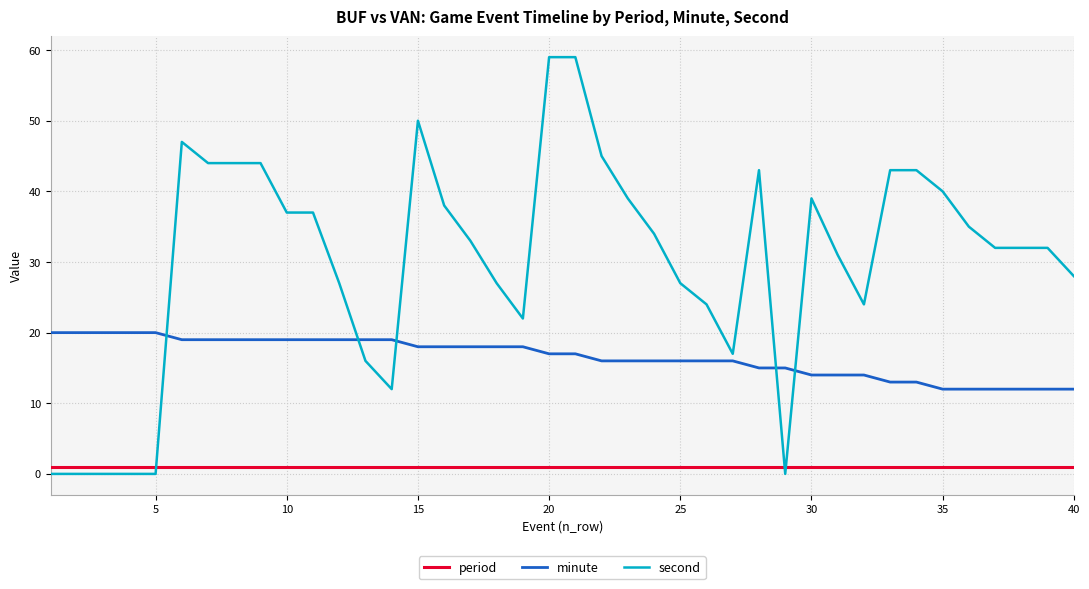

What is the sum of all minute values?

661